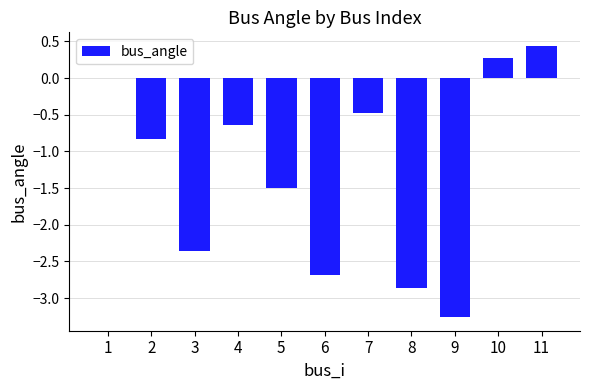

Count the number of data series in this chart.

1